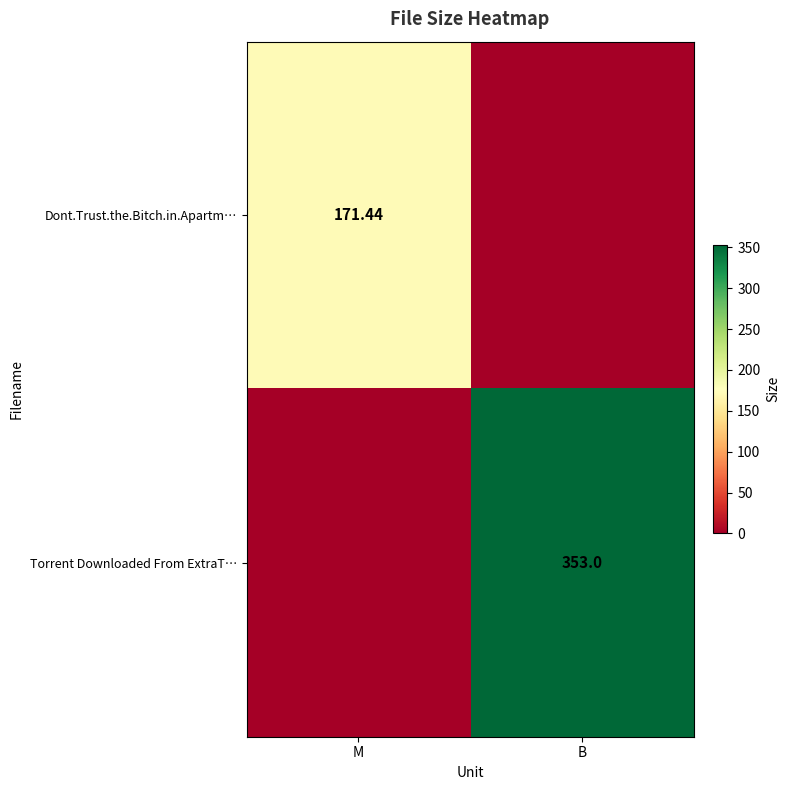

List the series in order of their overall mean, highest first.

Torrent Downloaded From ExtraT…, Dont.Trust.the.Bitch.in.Apartm…